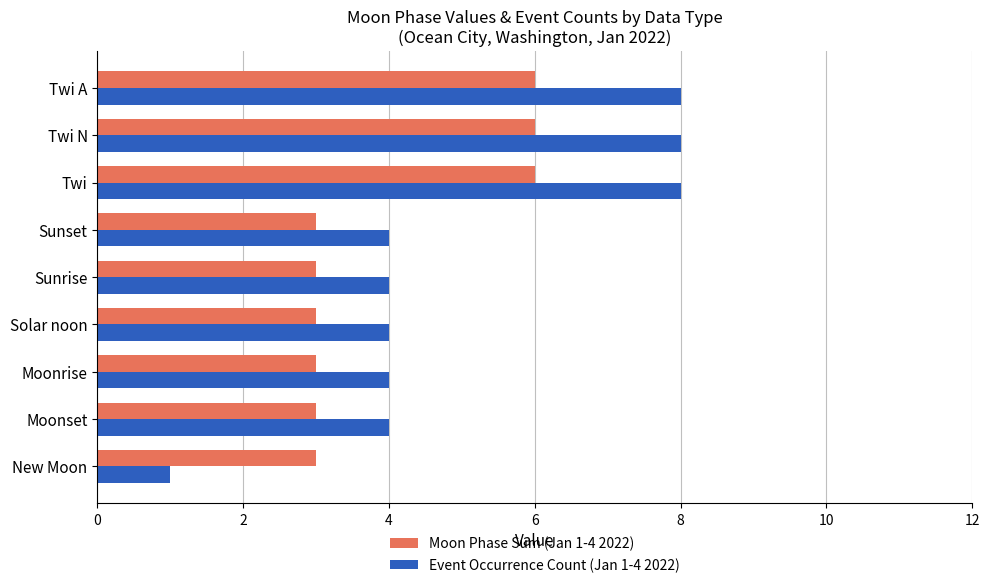

Which series has the largest range (max minus min)?

Event Occurrence Count (Jan 1-4 2022)